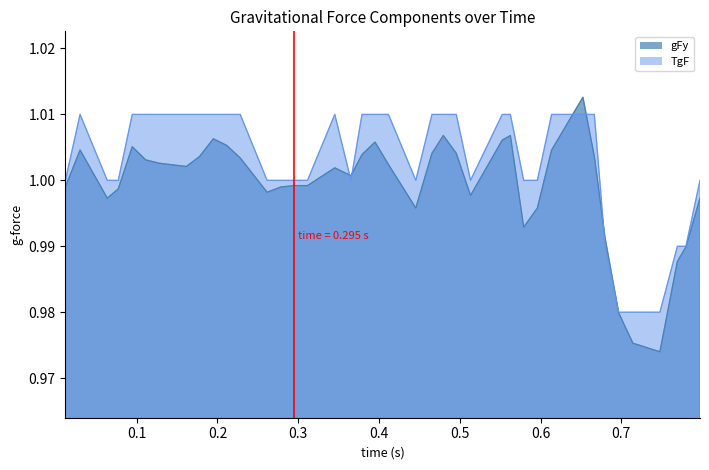

What is the highest value of the gFy series?

1.0